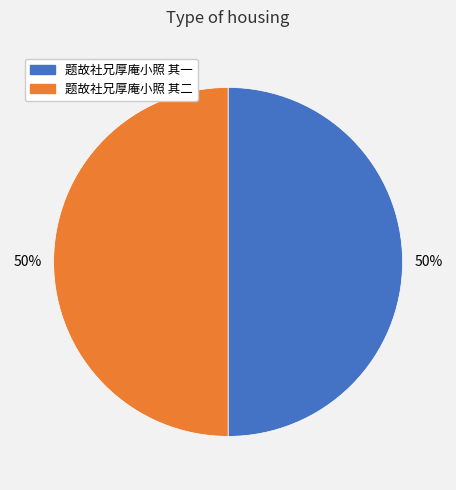

What is the ratio of the value at 题故社兄厚庵小照 其一 to the value at 题故社兄厚庵小照 其二?

1.0